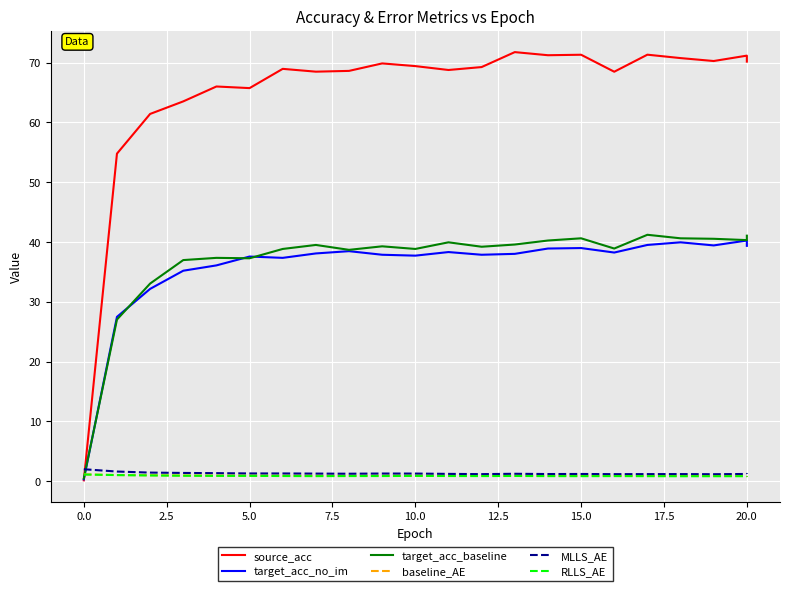

Rank the series at 12.5 from highest to lowest value.

source_acc, target_acc_baseline, target_acc_no_im, MLLS_AE, baseline_AE, RLLS_AE